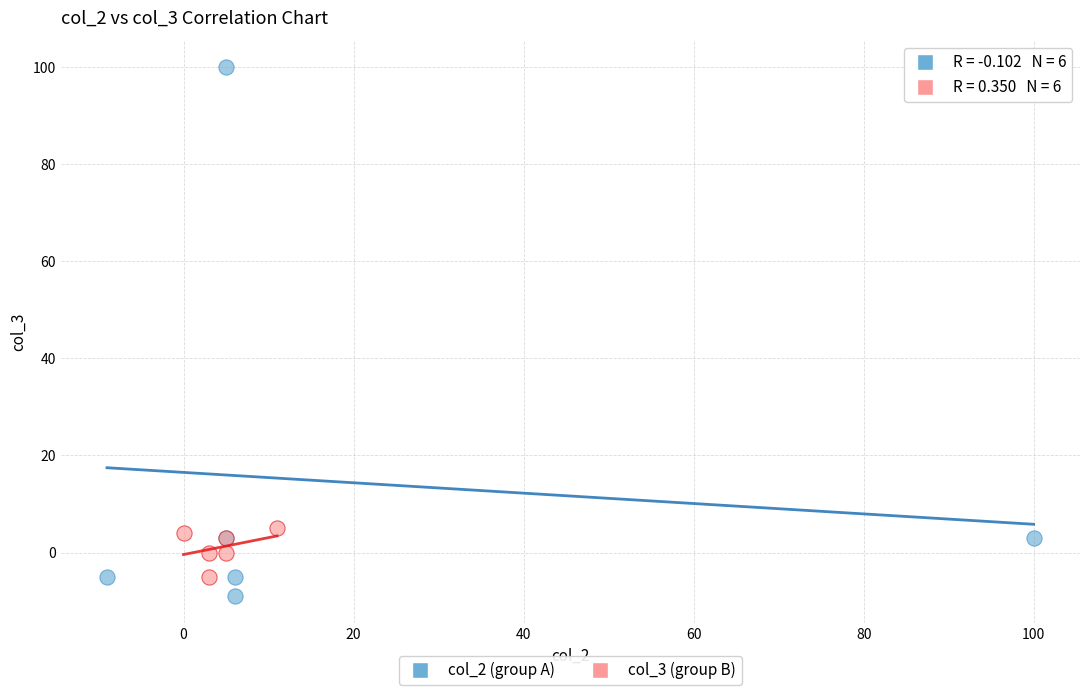

Which series has the largest Y range (max minus min)?

col_2 (group A)